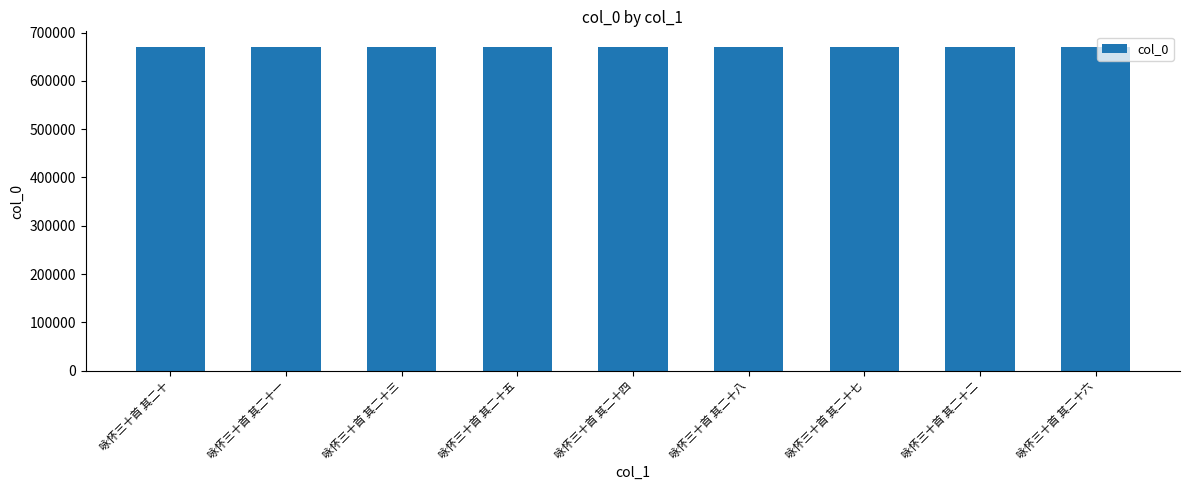

How many distinct data groups are displayed?

1